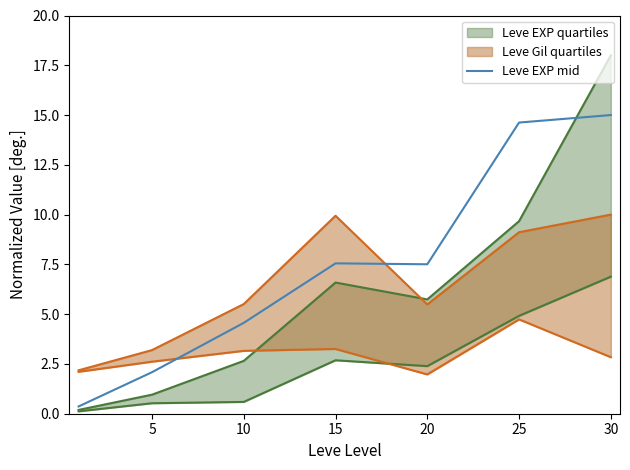

What is the highest value of the Leve EXP mid series?

15.0